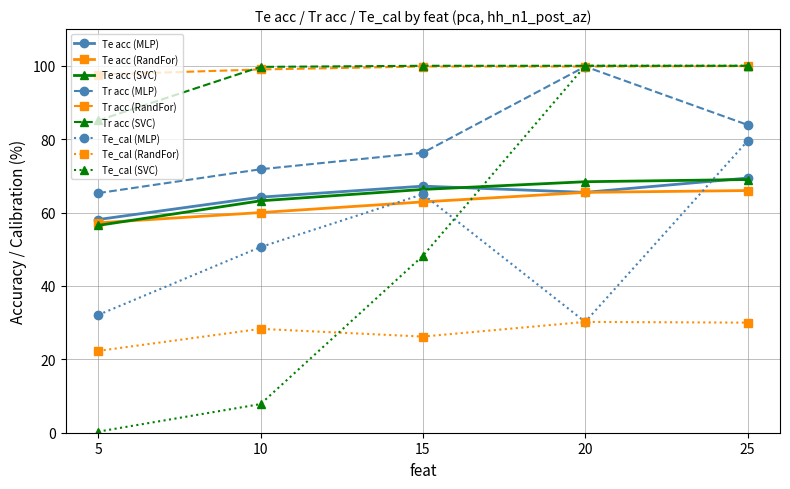

Is this an area chart (filled region under the line)?

No